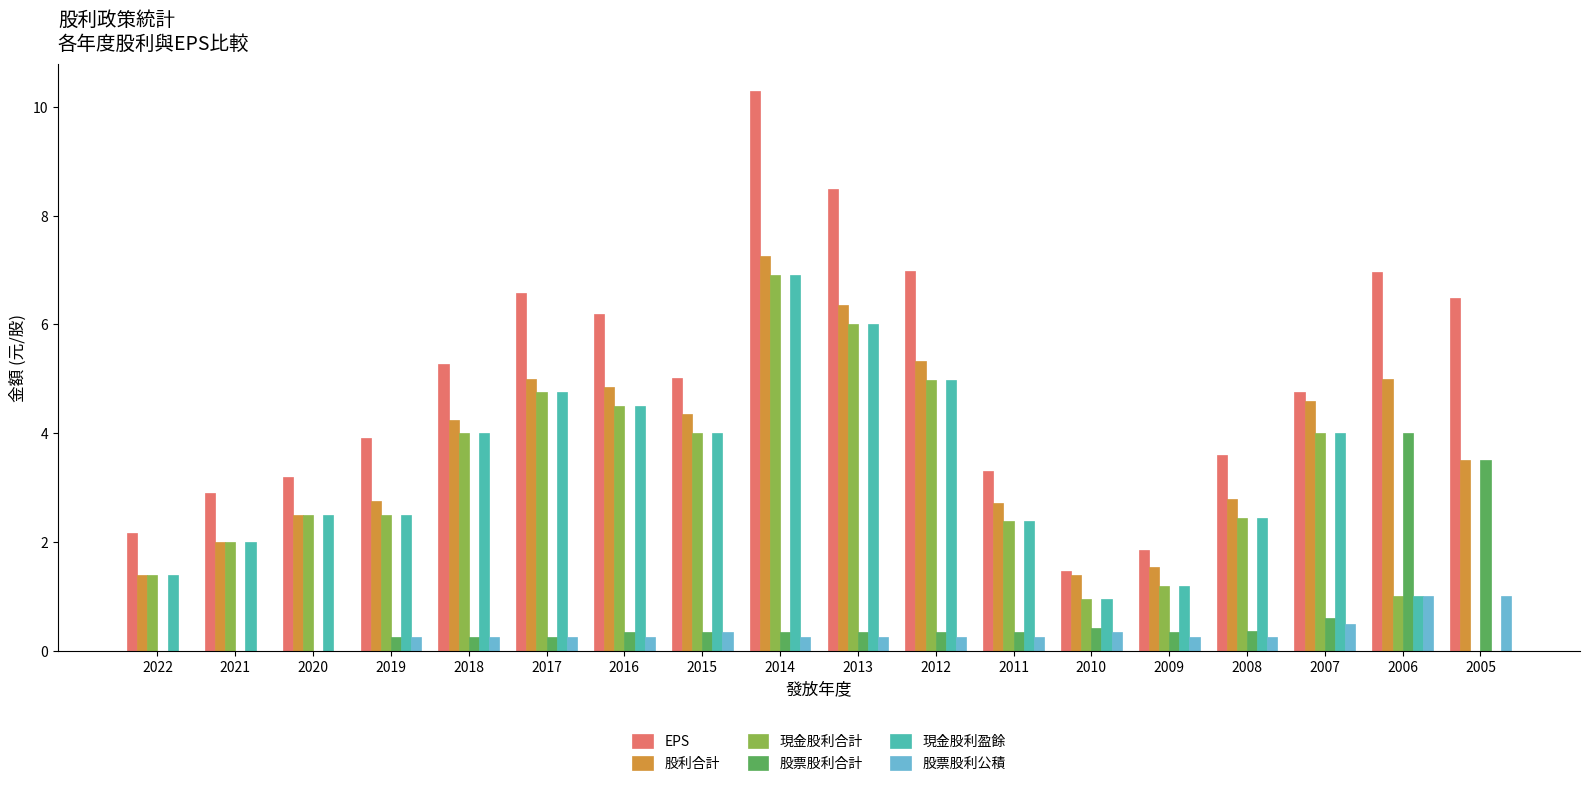

The 股票股利公積 series shows 0.2 at 2013. True or false?

True